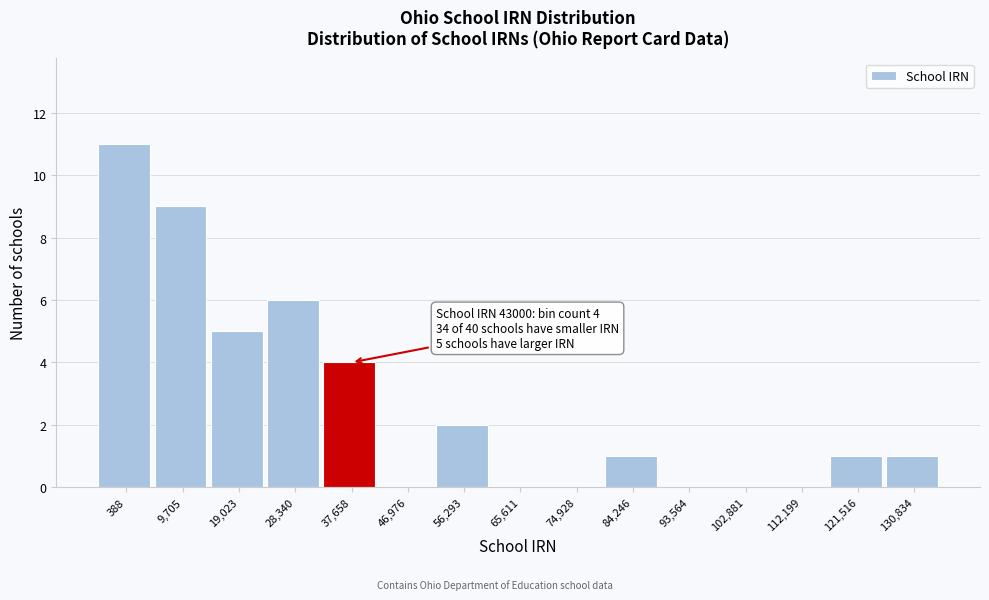

Reading right to left, what are all the values shown in this chart?

130,834=1	121,516=1	112,199=0	102,881=0	93,564=0	84,246=1	74,928=0	65,611=0	56,293=2	46,976=0	37,658=4	28,340=6	19,023=5	9,705=9	388=11